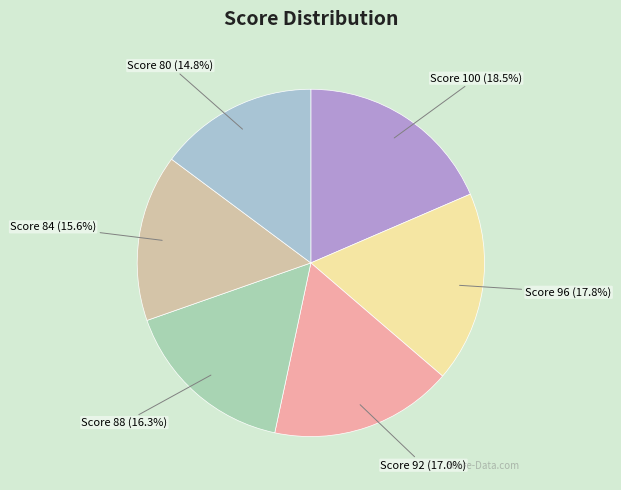

To the nearest percent, what is the average slice percentage?

17%